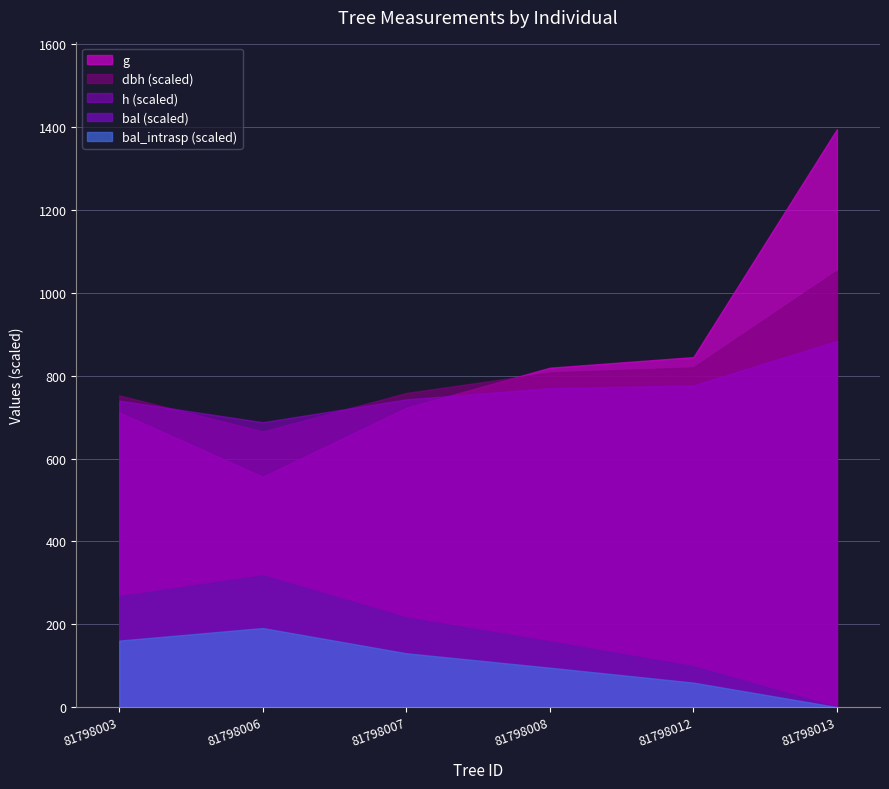

Is the value of h (scaled) at 81798012 greater than the value of dbh (scaled) at 81798012?

No